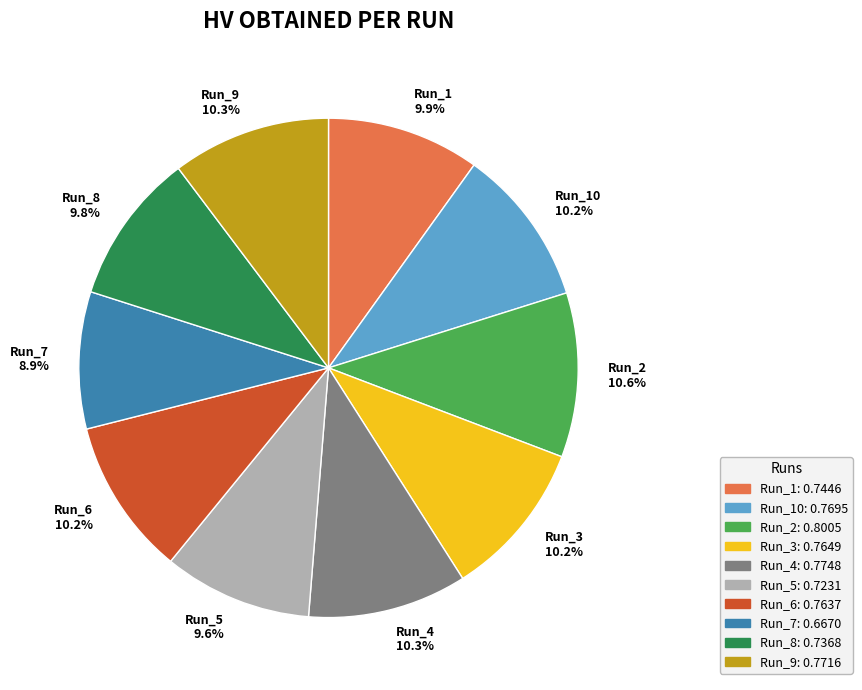

What is the smallest slice in the pie chart?

Run_7 8.9%